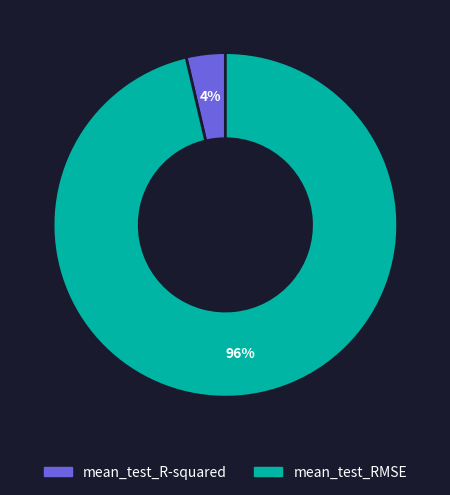

To the nearest percent, what is the combined percentage of mean_test_R-squared and mean_test_RMSE?

100%